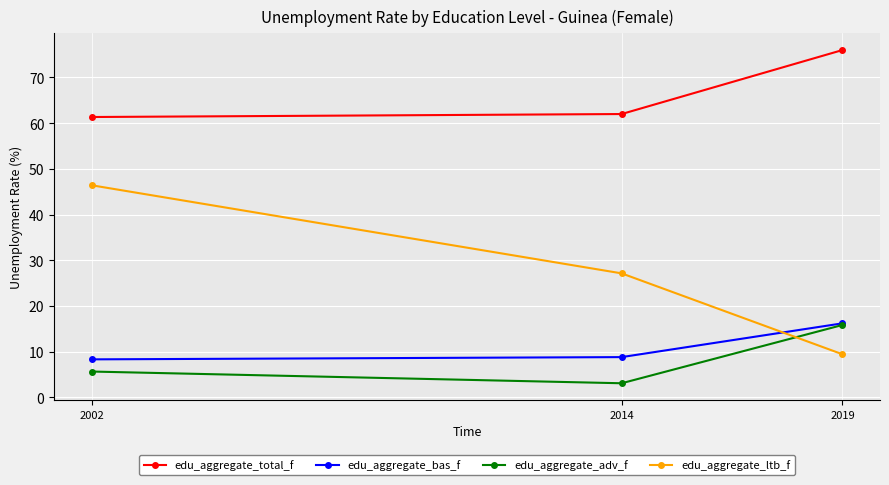

The value of edu_aggregate_adv_f at 2014 is 3.1. True or false?

True